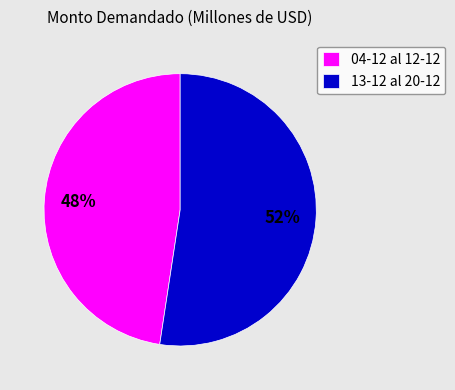

What percentage is the 13-12 al 20-12 slice, to the nearest percent?

52%